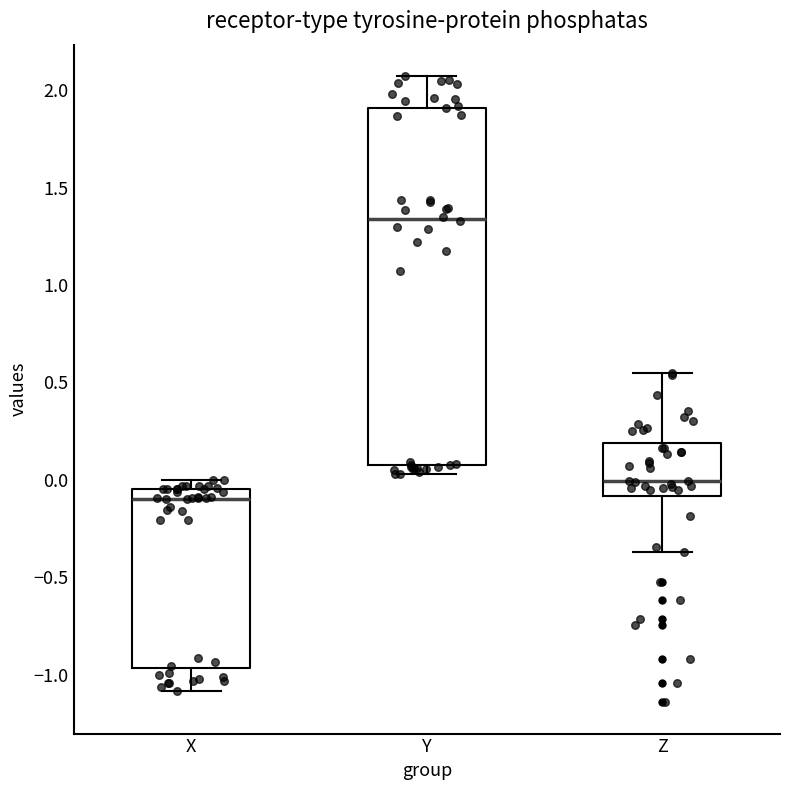

Reading left to right, transcribe this box plot: for each box, give where its median line is, the range the box spans, and where its two whiskers end, as read against the y-axis. The values are not printed on the chart, so give them approximately, as read against the axis.

X: median -0.10, box -0.95 to -0.05, whiskers -1.10 to 0.00
Y: median 1.35, box 0.10 to 1.90, whiskers 0.05 to 2.05
Z: median 0.00, box -0.10 to 0.20, whiskers -0.35 to 0.55